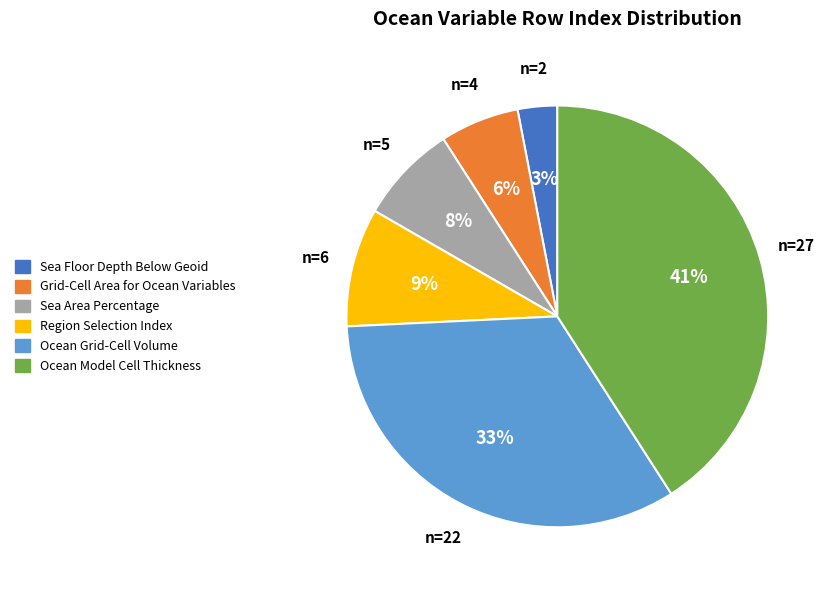

Is Grid-Cell Area for Ocean Variables the majority of the pie?

No